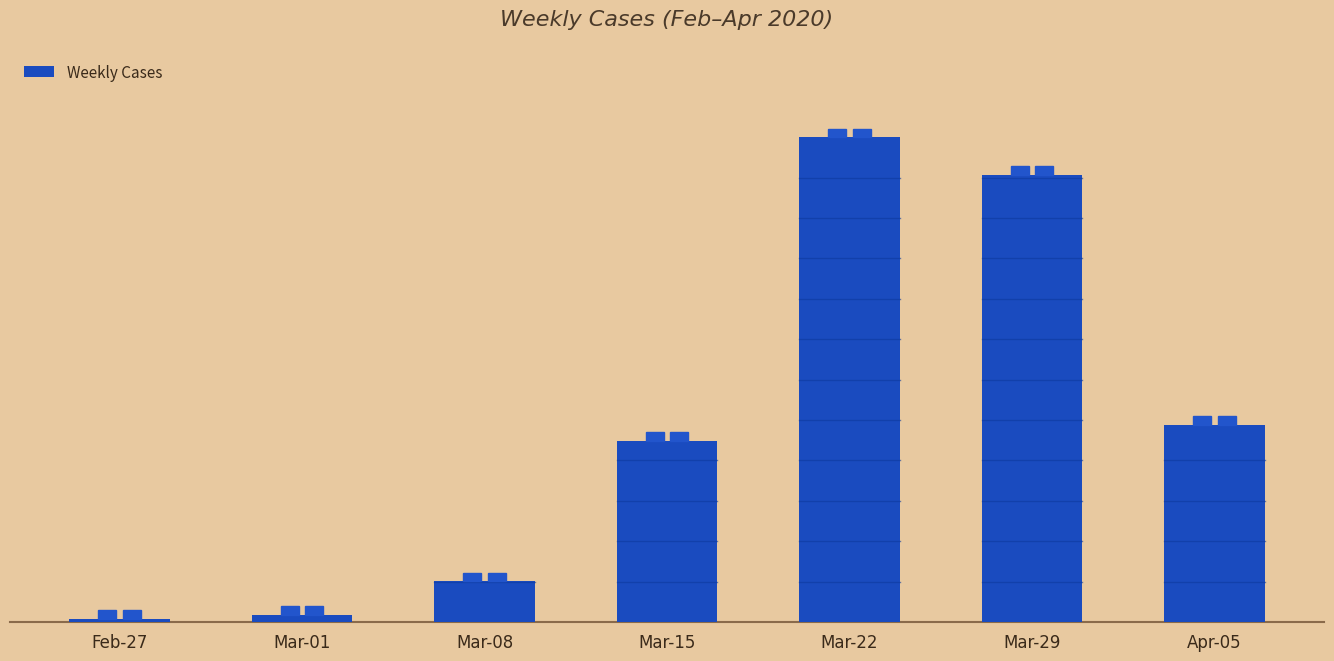

Where does the data first go above 125?

Mar-22